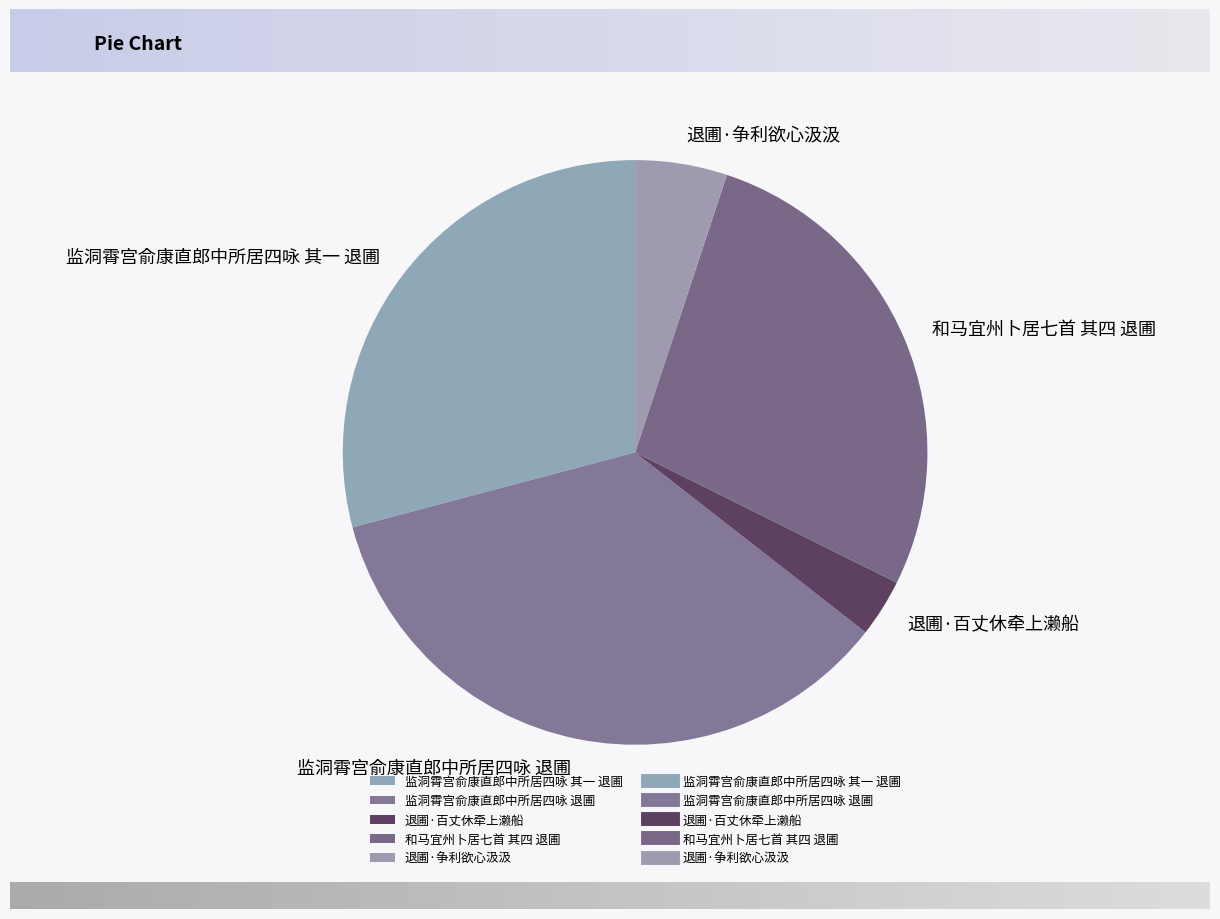

The 监洞霄宫俞康直郎中所居四咏 退圃 slice represents 35% of the pie. True or false?

True